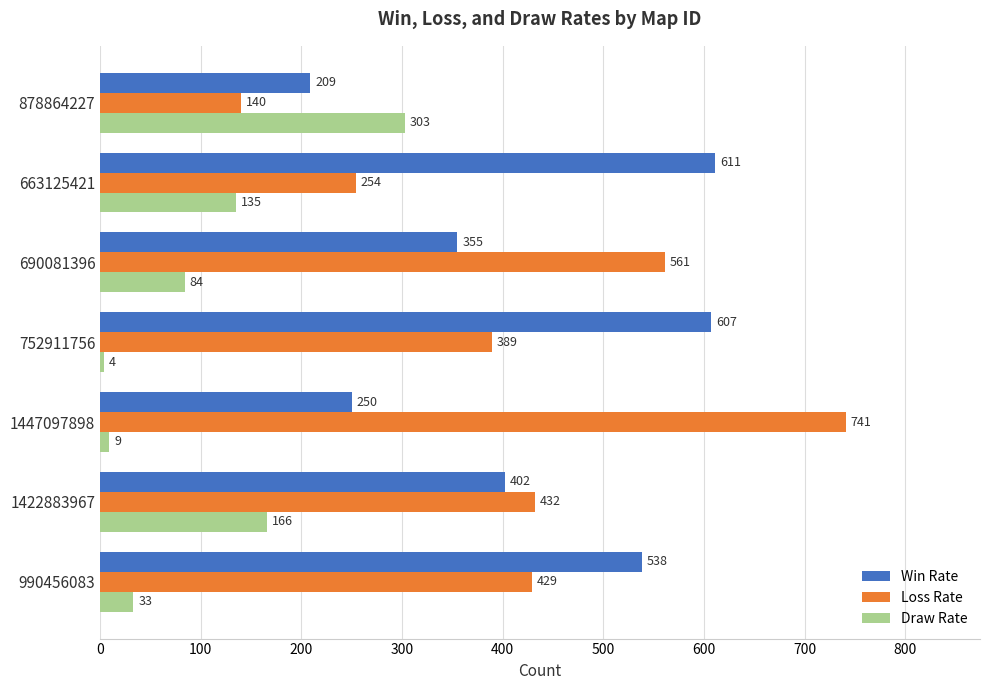

How many data points in Win Rate are less than 402?

3